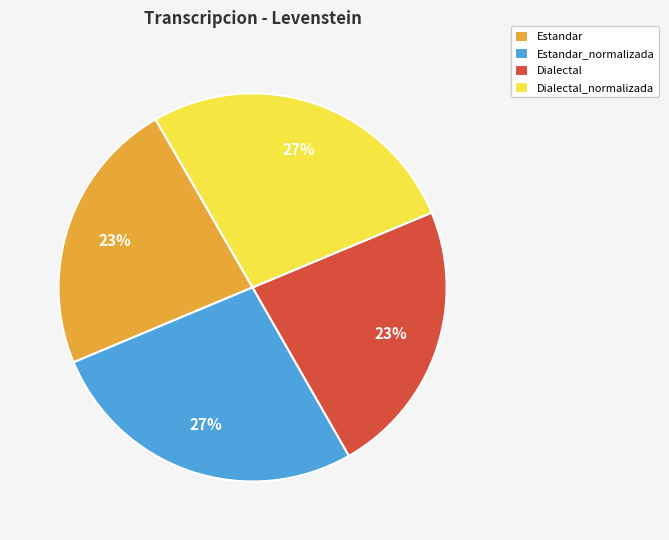

Does Dialectal account for over 50% of the chart?

No